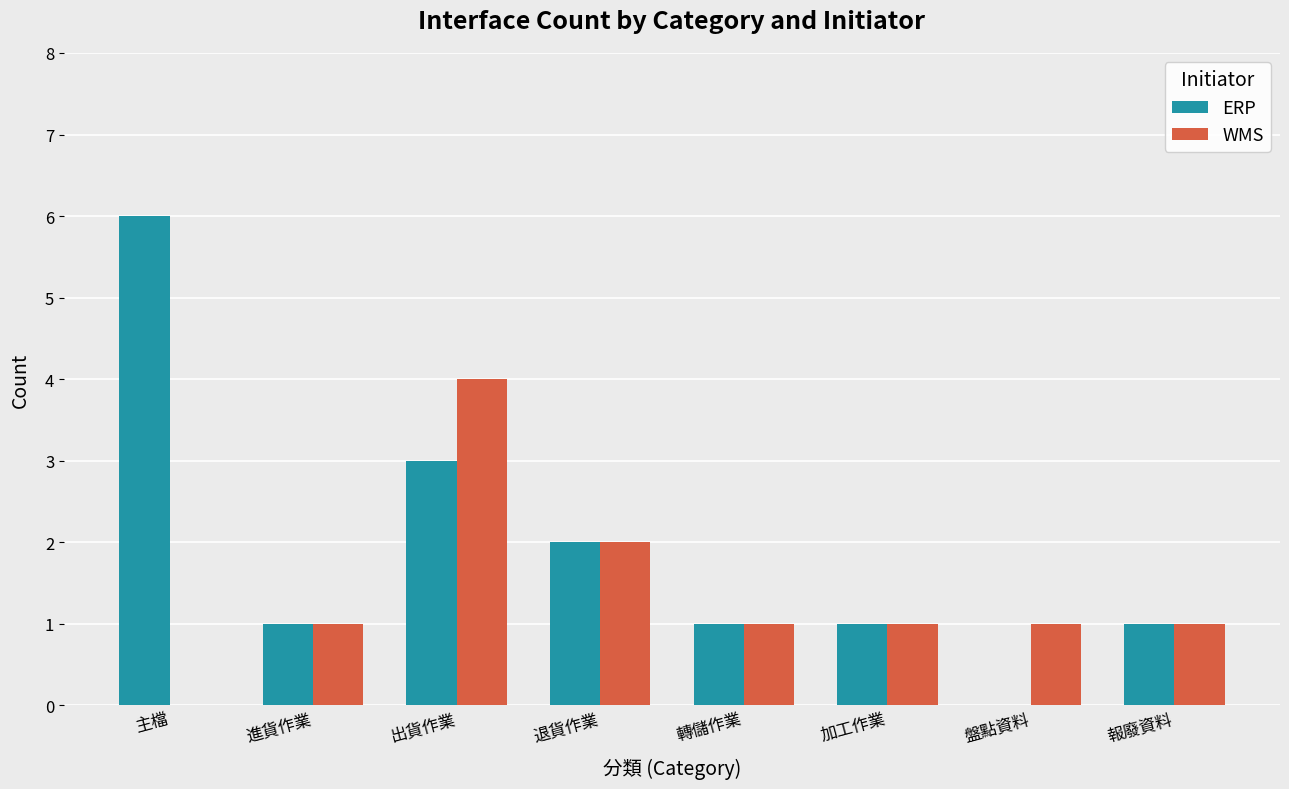

The WMS series shows 1 at 轉儲作業. True or false?

True